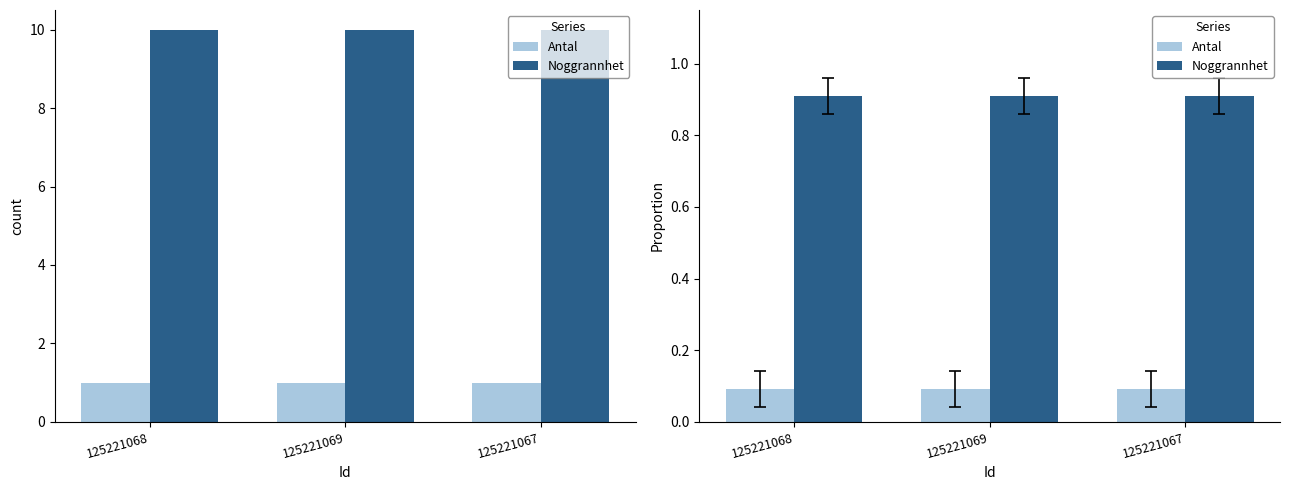

What position from the right is 125221068?

3